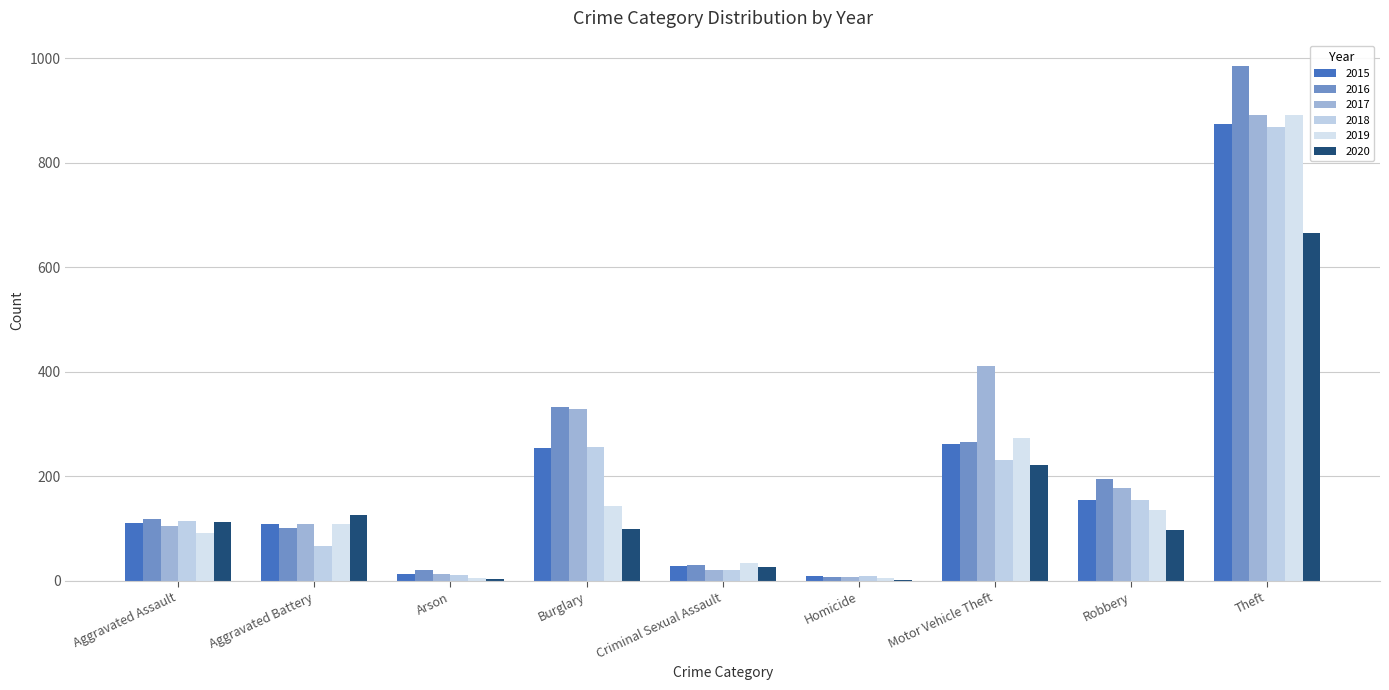

How many groups of bars are there?

9